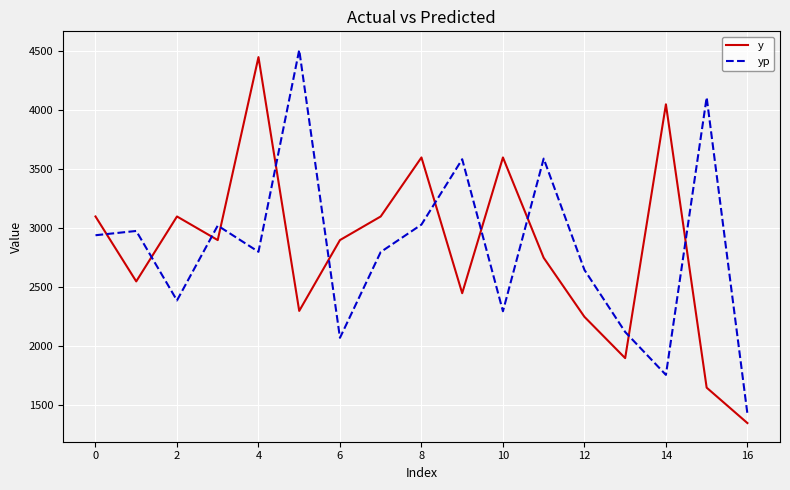

Is this an area chart (filled region under the line)?

No